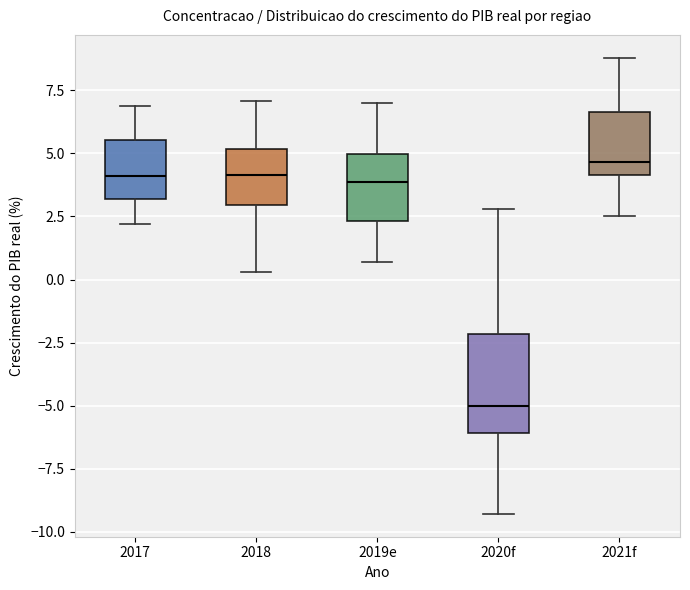

Reading left to right, read every box against the y-axis: the position of its median line, the range the box covers, and the ends of its whiskers. The values are not printed on the chart, so give them approximately, as read against the axis.

2017: median 4.0, box 3.0 to 5.5, whiskers 2.0 to 7.0
2018: median 4.0, box 3.0 to 5.0, whiskers 0.5 to 7.0
2019e: median 4.0, box 2.5 to 5.0, whiskers 0.5 to 7.0
2020f: median -5.0, box -6.0 to -2.0, whiskers -9.5 to 3.0
2021f: median 4.5, box 4.0 to 6.5, whiskers 2.5 to 9.0